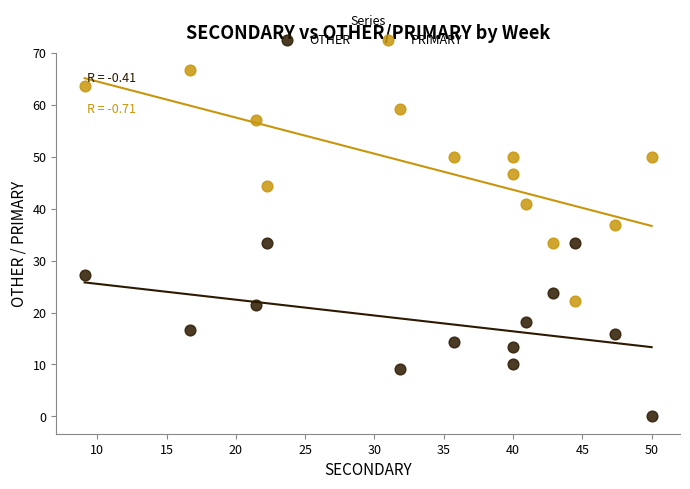

Across all data points, what is the range of Y values (max minus min)?

66.7